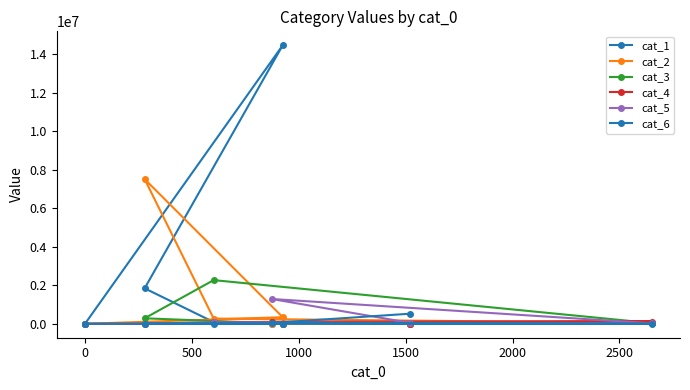

Rank the series at 2000 from lowest to highest value.

cat_1, cat_2, cat_6, cat_3, cat_4, cat_5